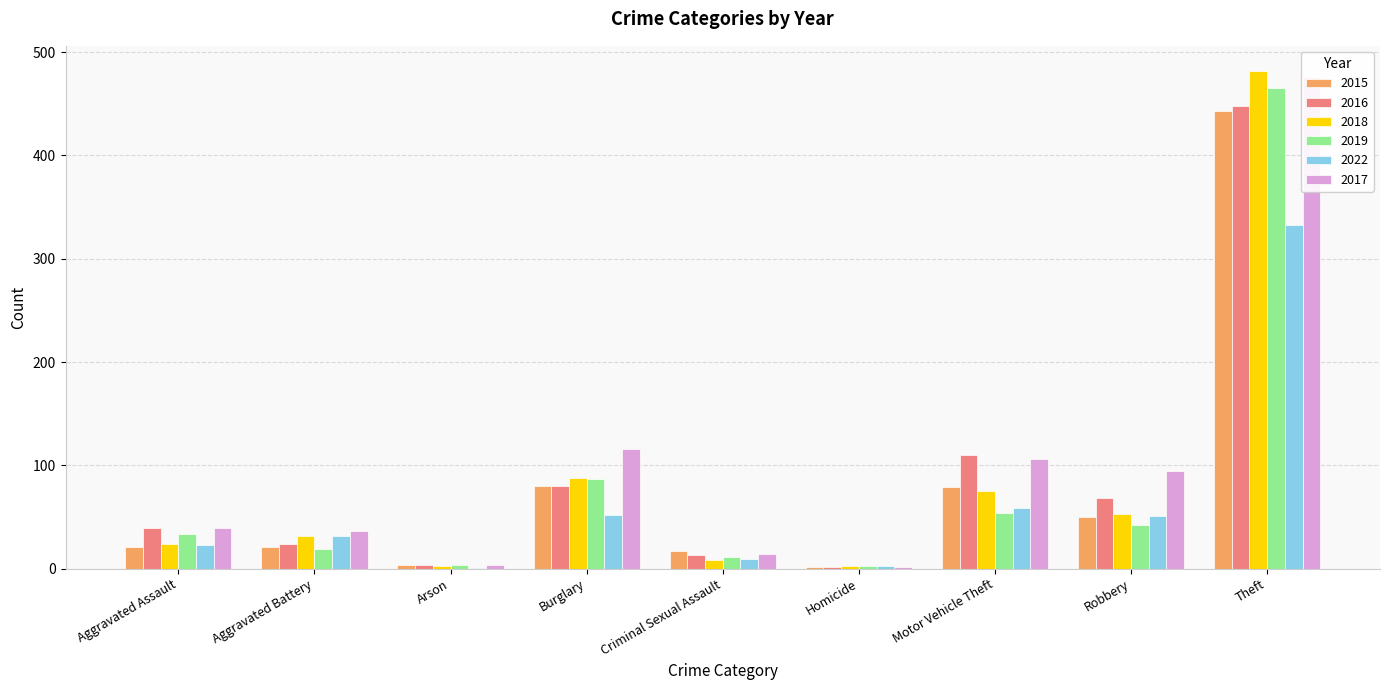

What is the difference between the highest and lowest values at Aggravated Battery?

17